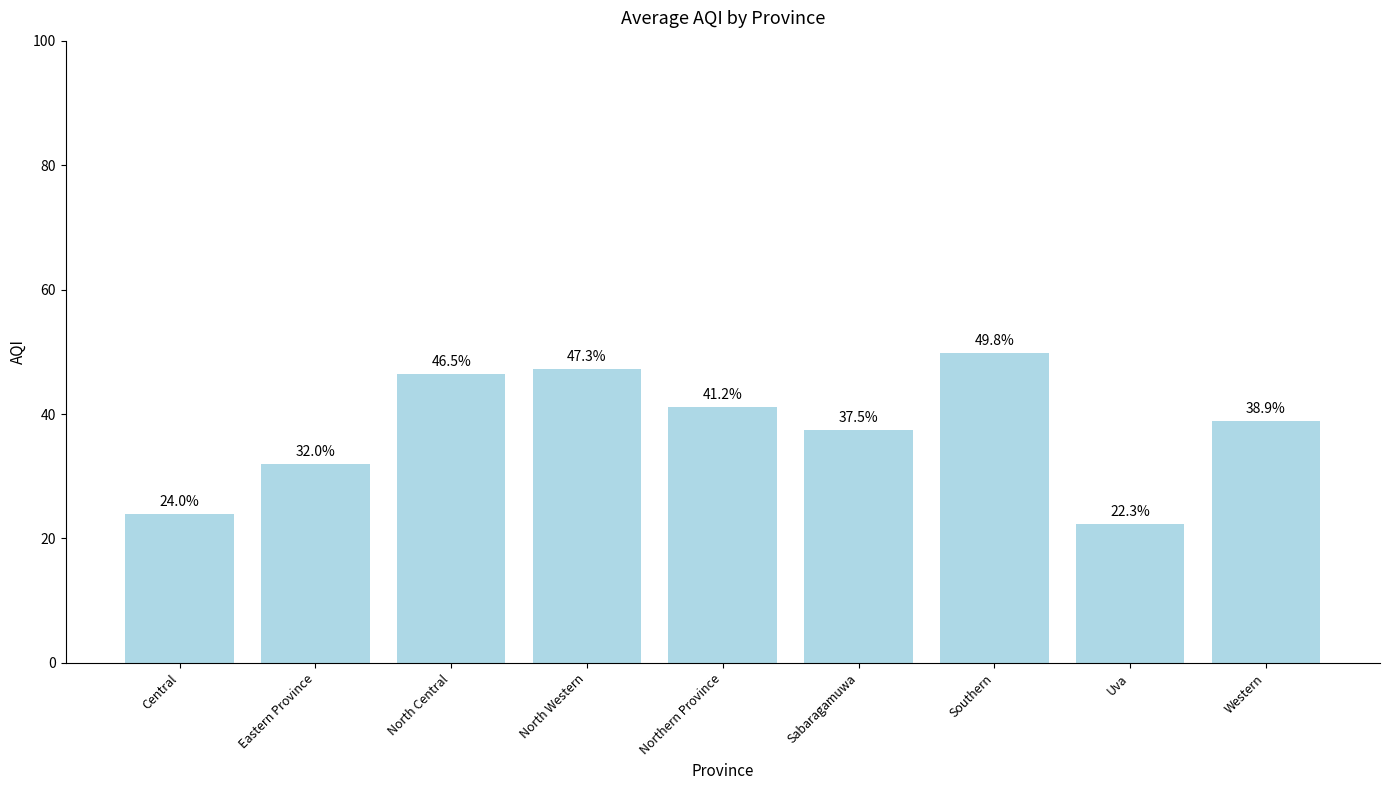

List the labels in order of value, largest first.

Southern, North Western, North Central, Northern Province, Western, Sabaragamuwa, Eastern Province, Central, Uva